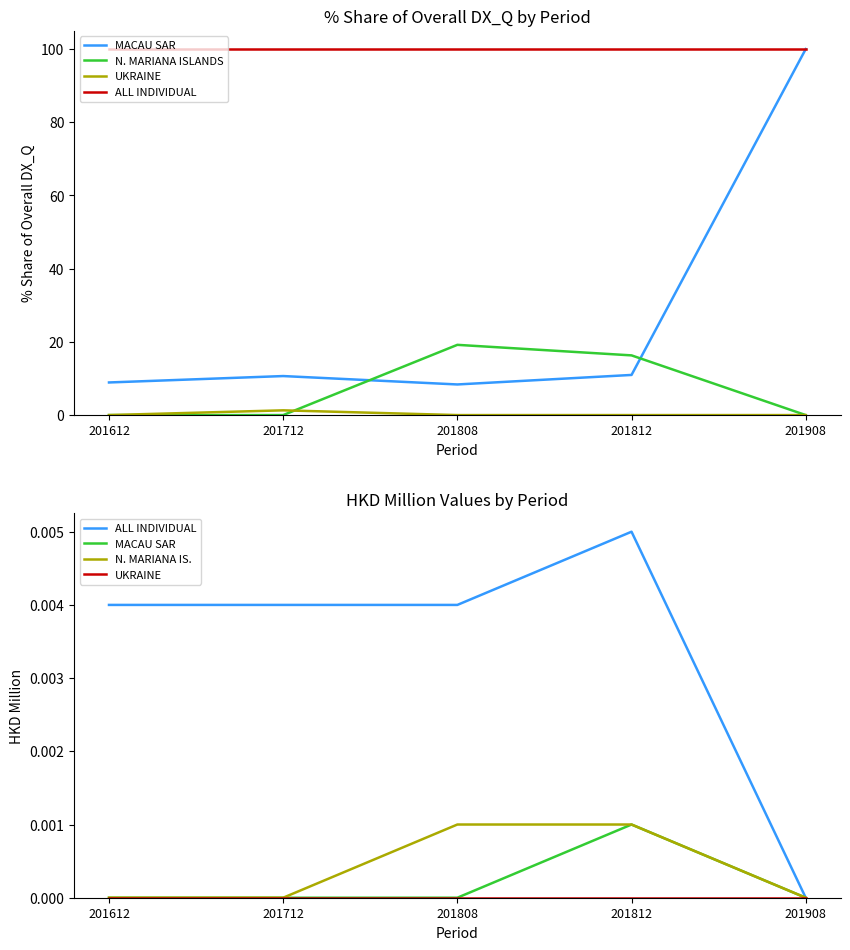

Where is the first local maximum for ALL INDIVIDUAL?

201812